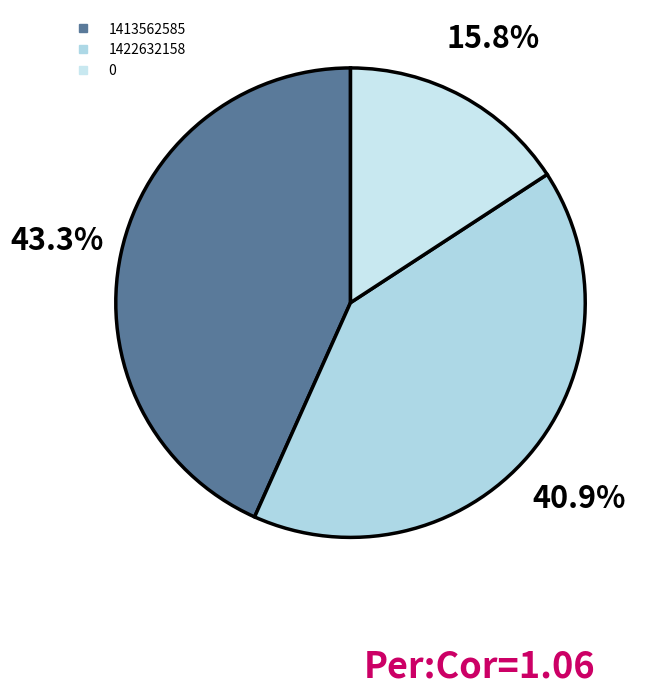

Does any single category account for the majority?

No